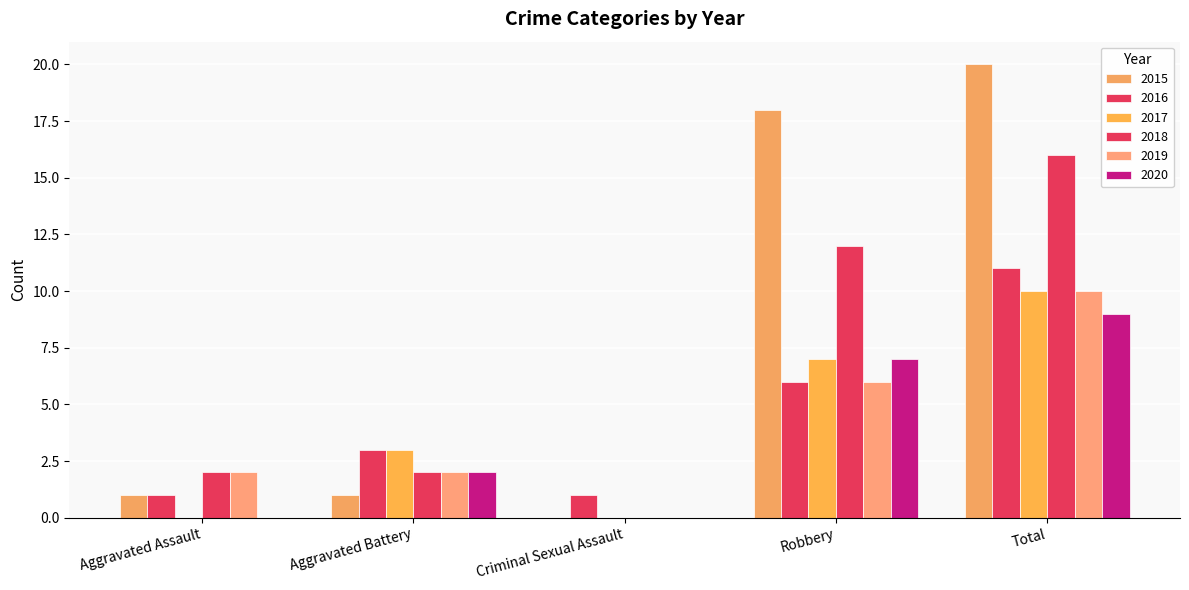

The value of 2017 at Aggravated Assault is 4. True or false?

False